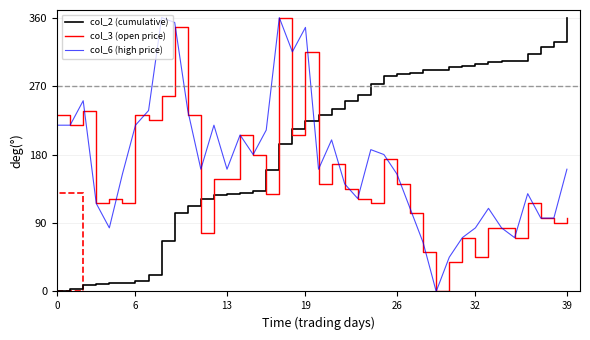

How many distinct data groups are displayed?

3